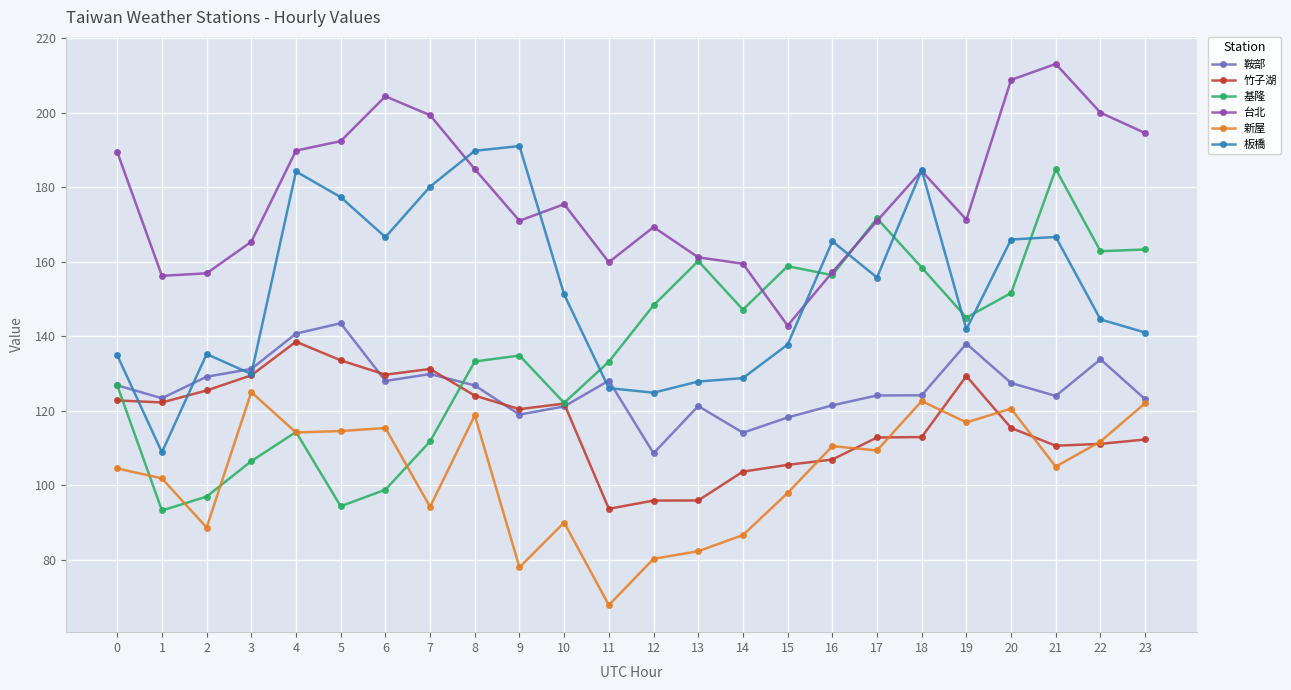

Which series has the widest spread of values?

基隆